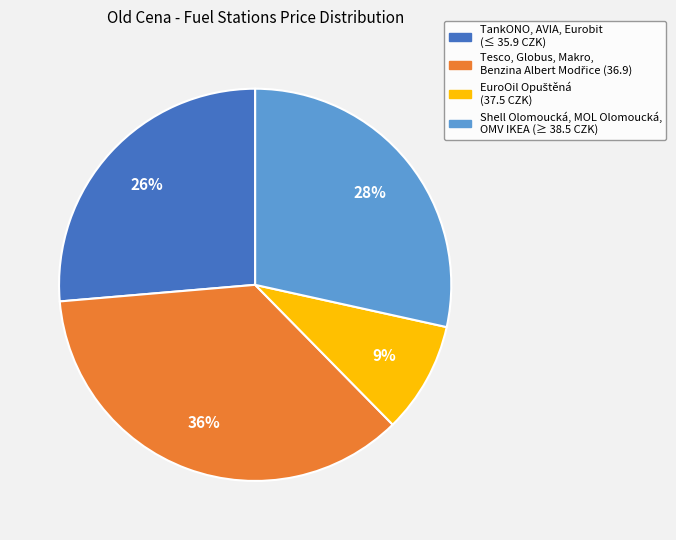

Between TankONO, AVIA, Eurobit (≤ 35.9 CZK) and Shell Olomoucká, MOL Olomoucká, OMV IKEA (≥ 38.5 CZK), which is larger?

Shell Olomoucká, MOL Olomoucká, OMV IKEA (≥ 38.5 CZK)